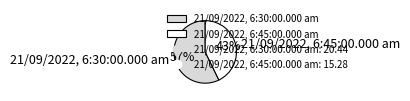

Which slice is the smallest?

21/09/2022, 6:45:00.000 am